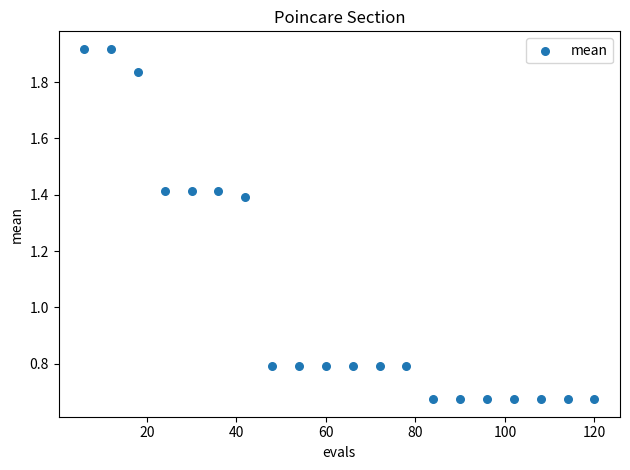

What is the range of X values (max minus min)?

114.0